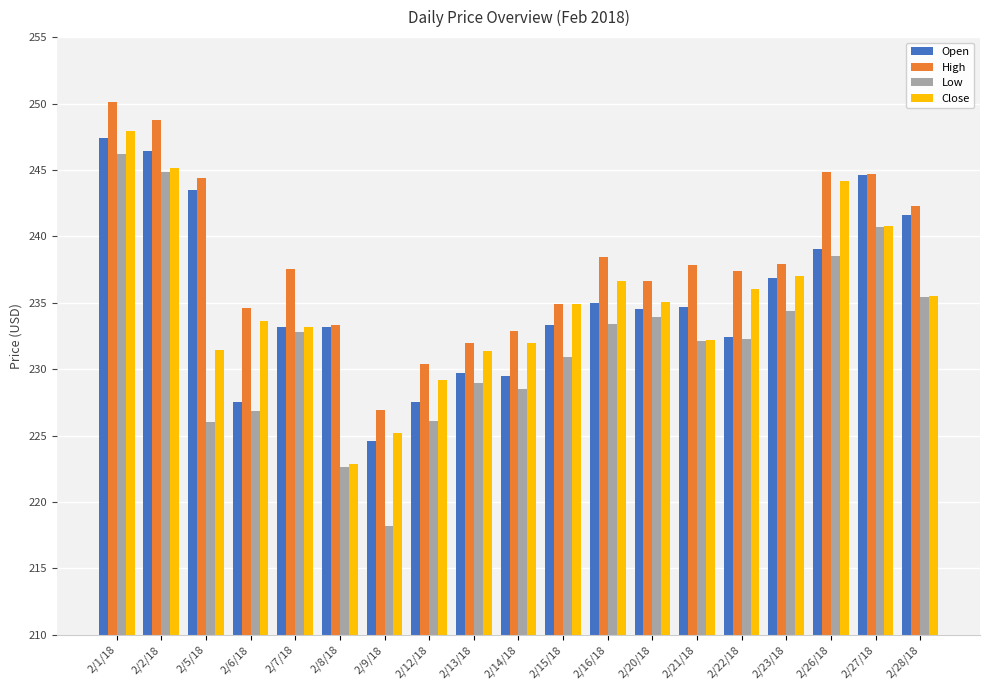

What value does the Open series have at 2/26/18?

239.0